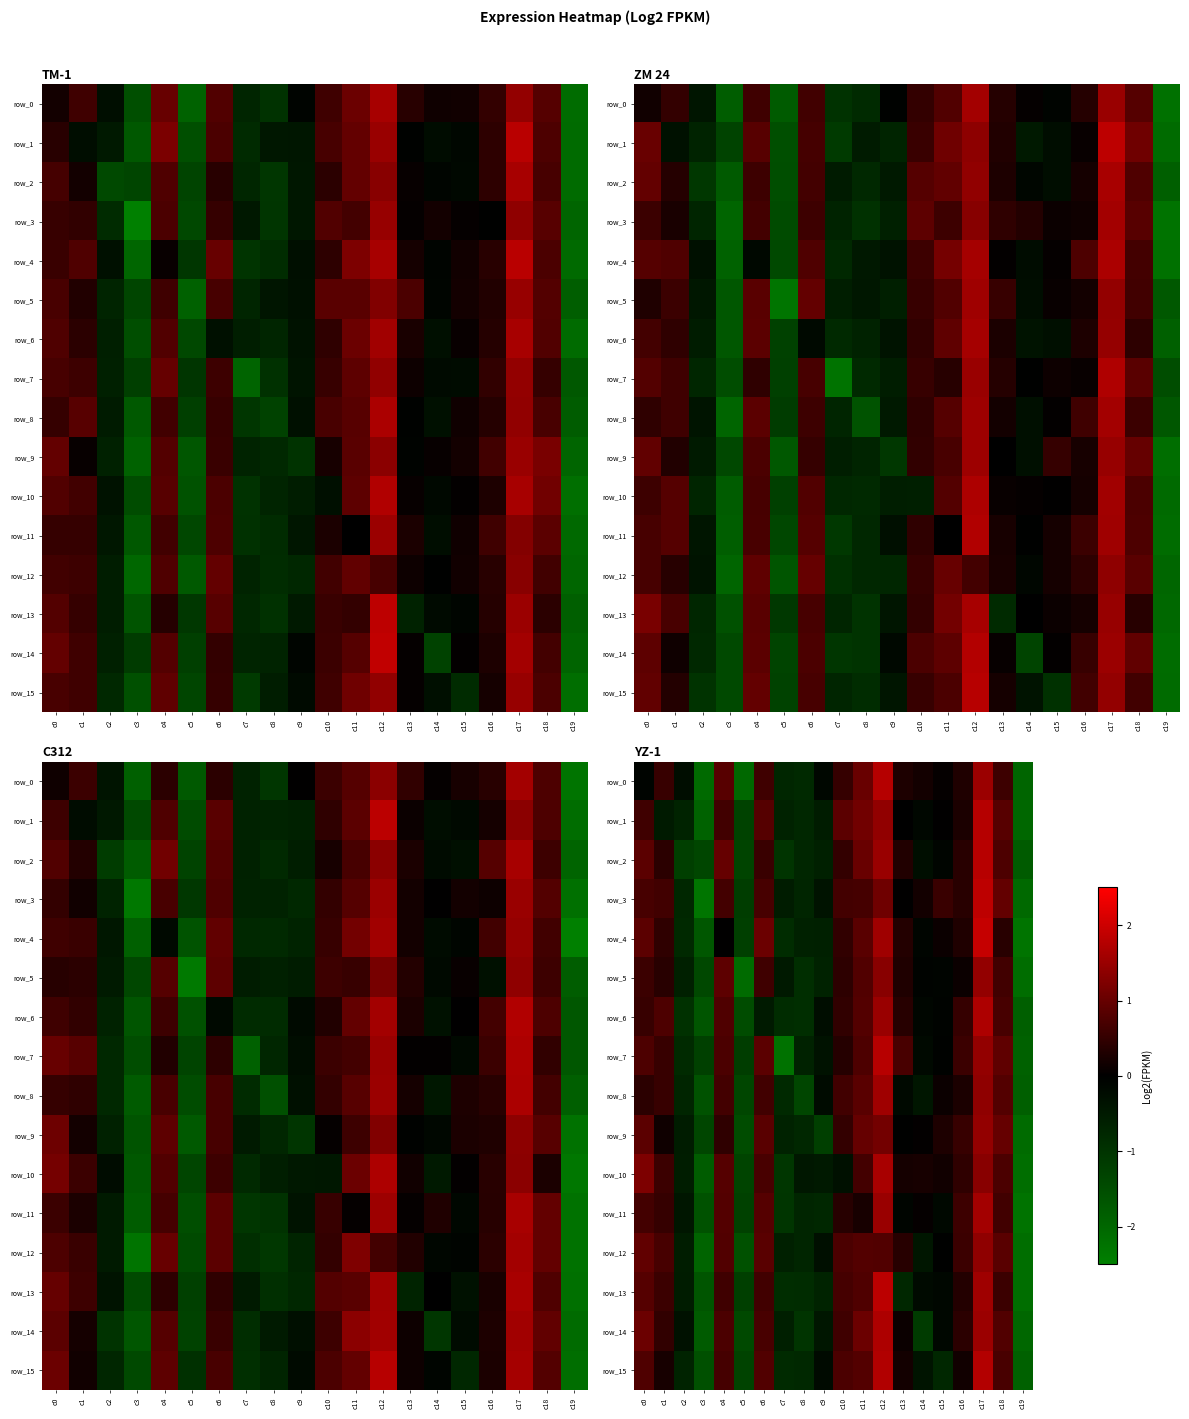

The row_13 series shows 0.6 at c4. True or false?

True